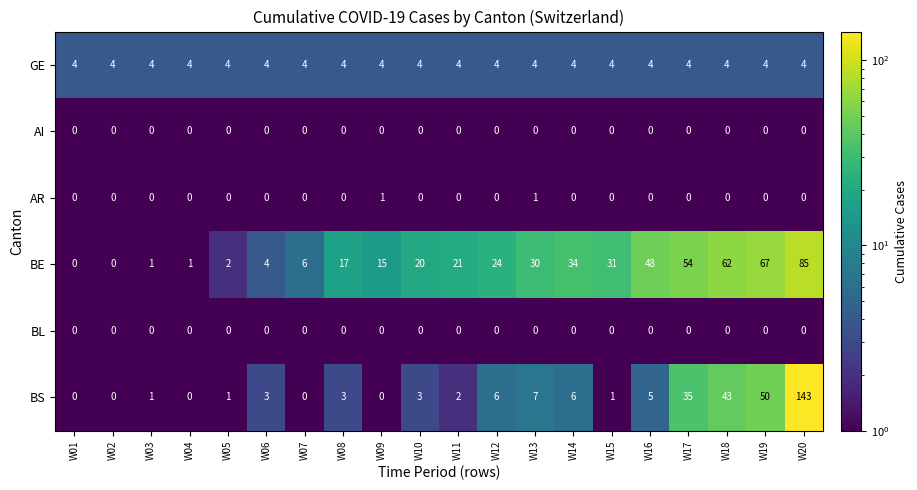

Read the BS value at W14.

6